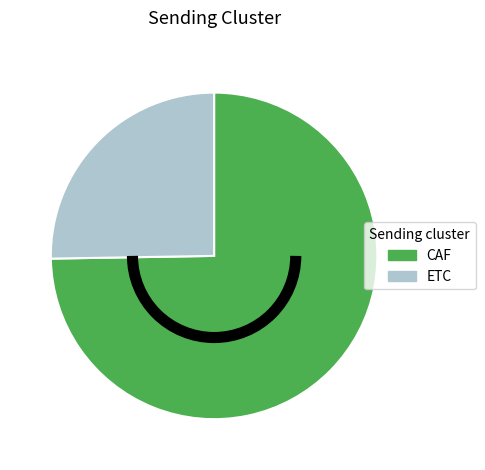

Is it true that ETC is 20% of the pie?

False